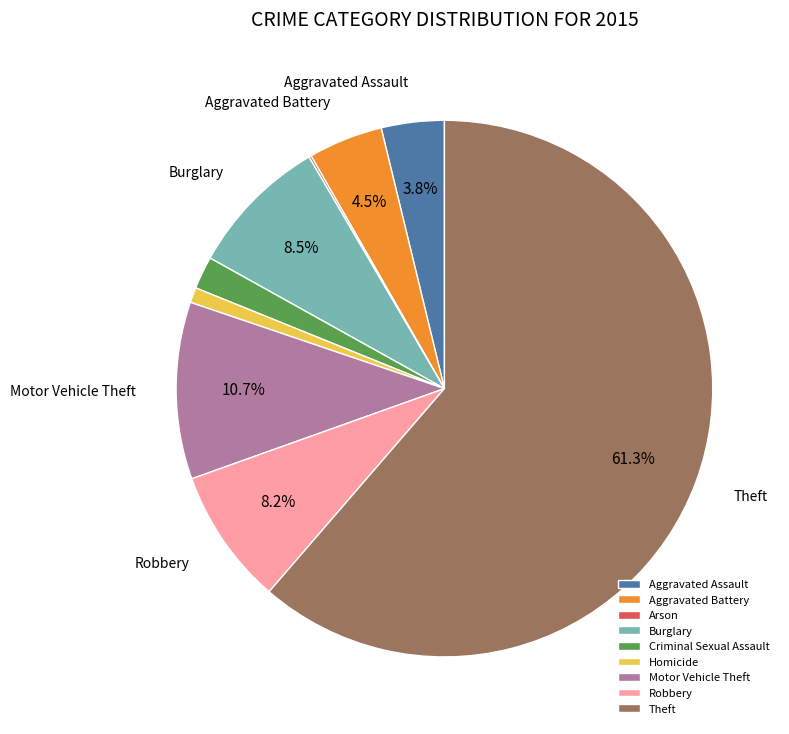

To the nearest percent, what percentage of the pie is Criminal Sexual Assault?

2%